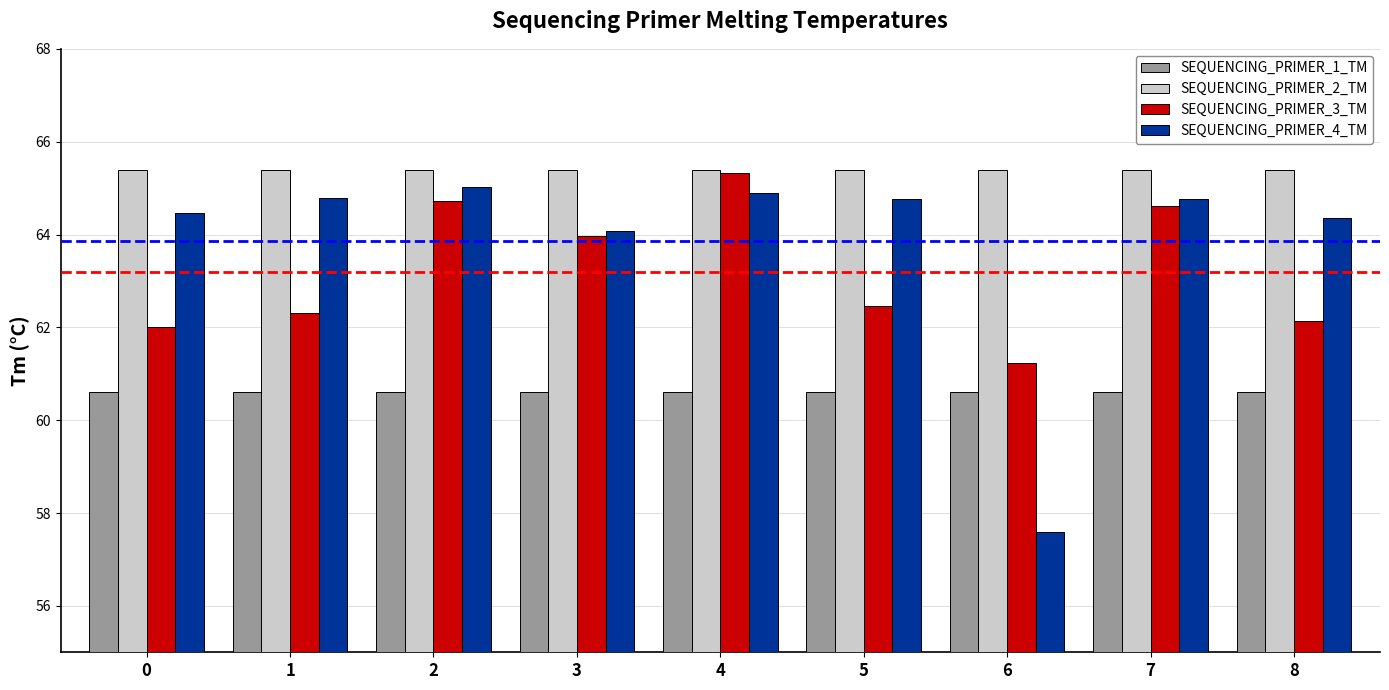

The value of SEQUENCING_PRIMER_1_TM at 8 is 60.6. True or false?

True